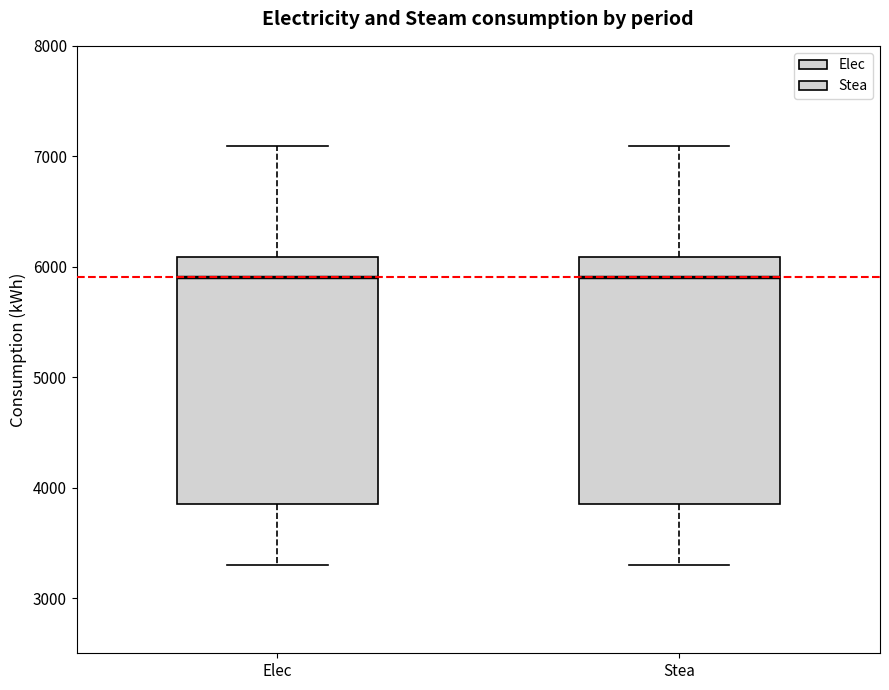

Reading left to right, read every box against the y-axis: the position of its median line, the range the box covers, and the ends of its whiskers. The values are not printed on the chart, so give them approximately, as read against the axis.

Elec: median 5900, box 3900 to 6100, whiskers 3300 to 7100
Stea: median 5900, box 3900 to 6100, whiskers 3300 to 7100